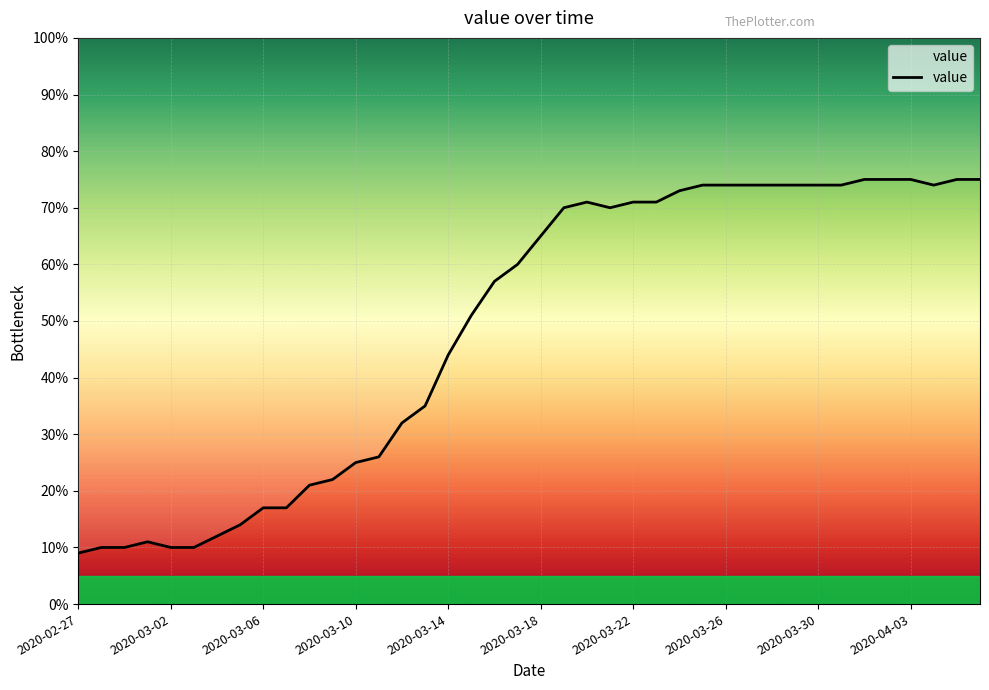

Is it true that the value at 14 is 32?

True